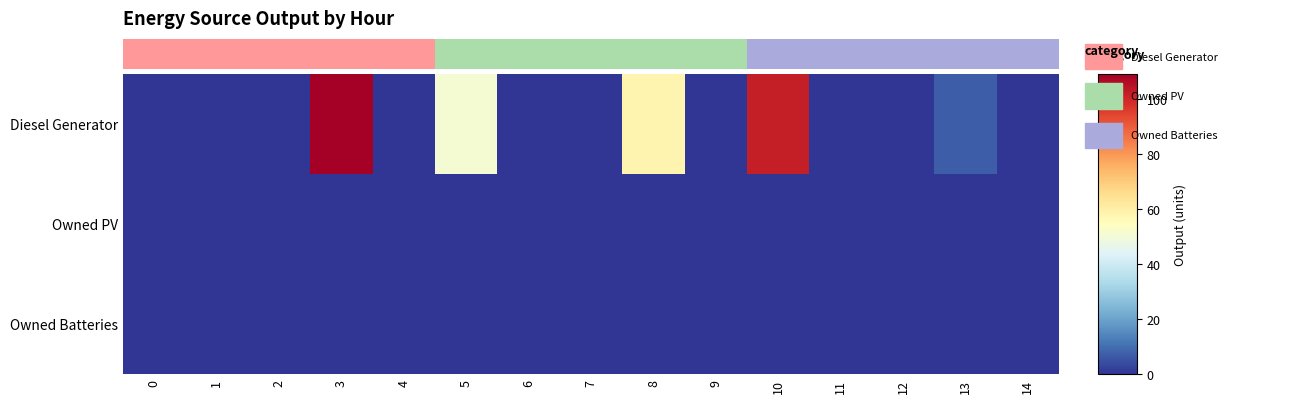

At which label does Diesel Generator reach its peak?

3